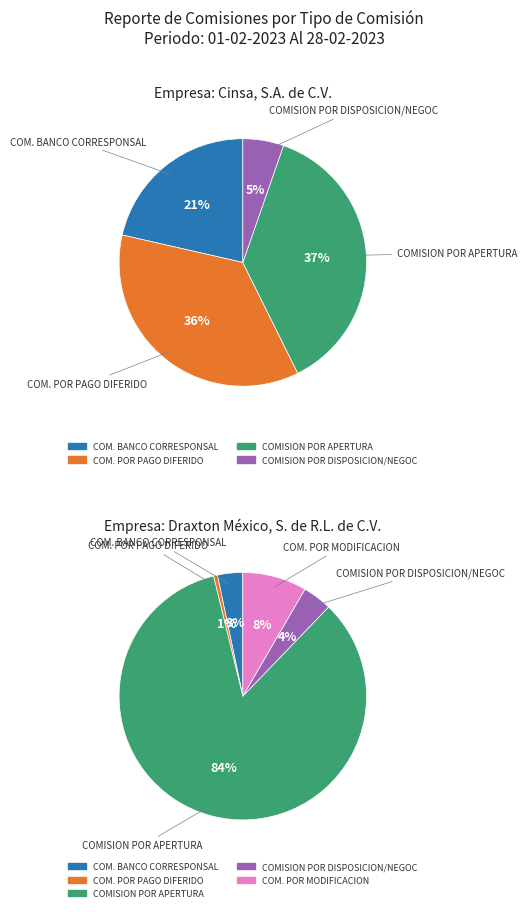

Which series changed the most between Cinsa, S.A. de C.V. and Draxton México, S. de R.L. de C.V.?

COMISION POR APERTURA